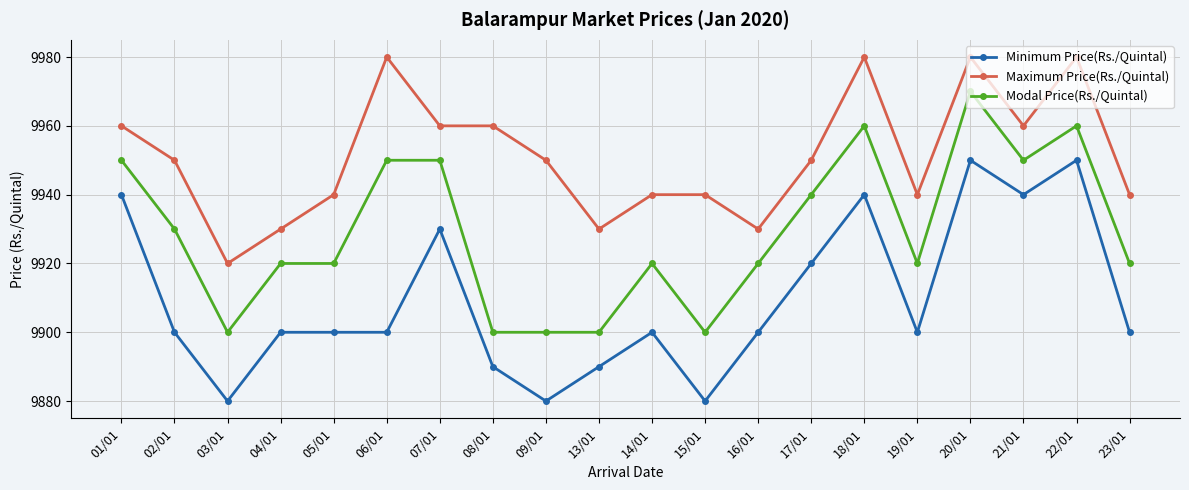

What is the difference between the highest and lowest values at 01/01?

20